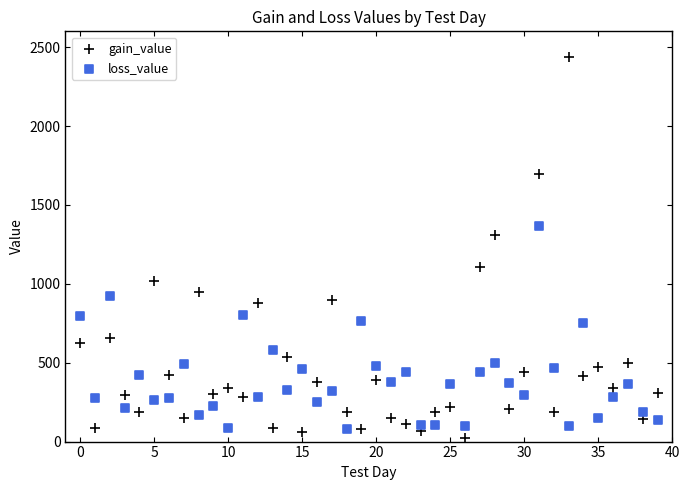

Which series reaches the maximum Y coordinate?

gain_value